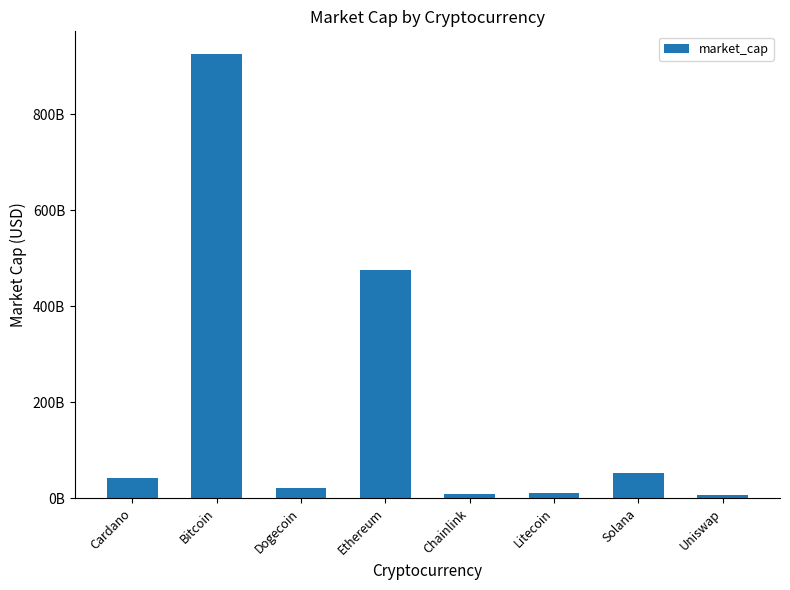

How many bars are there in total?

8